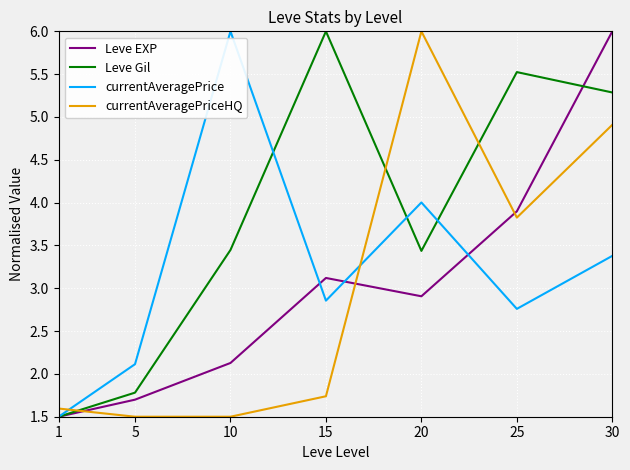

Is it true that currentAveragePriceHQ equals 4.9 at 30?

True